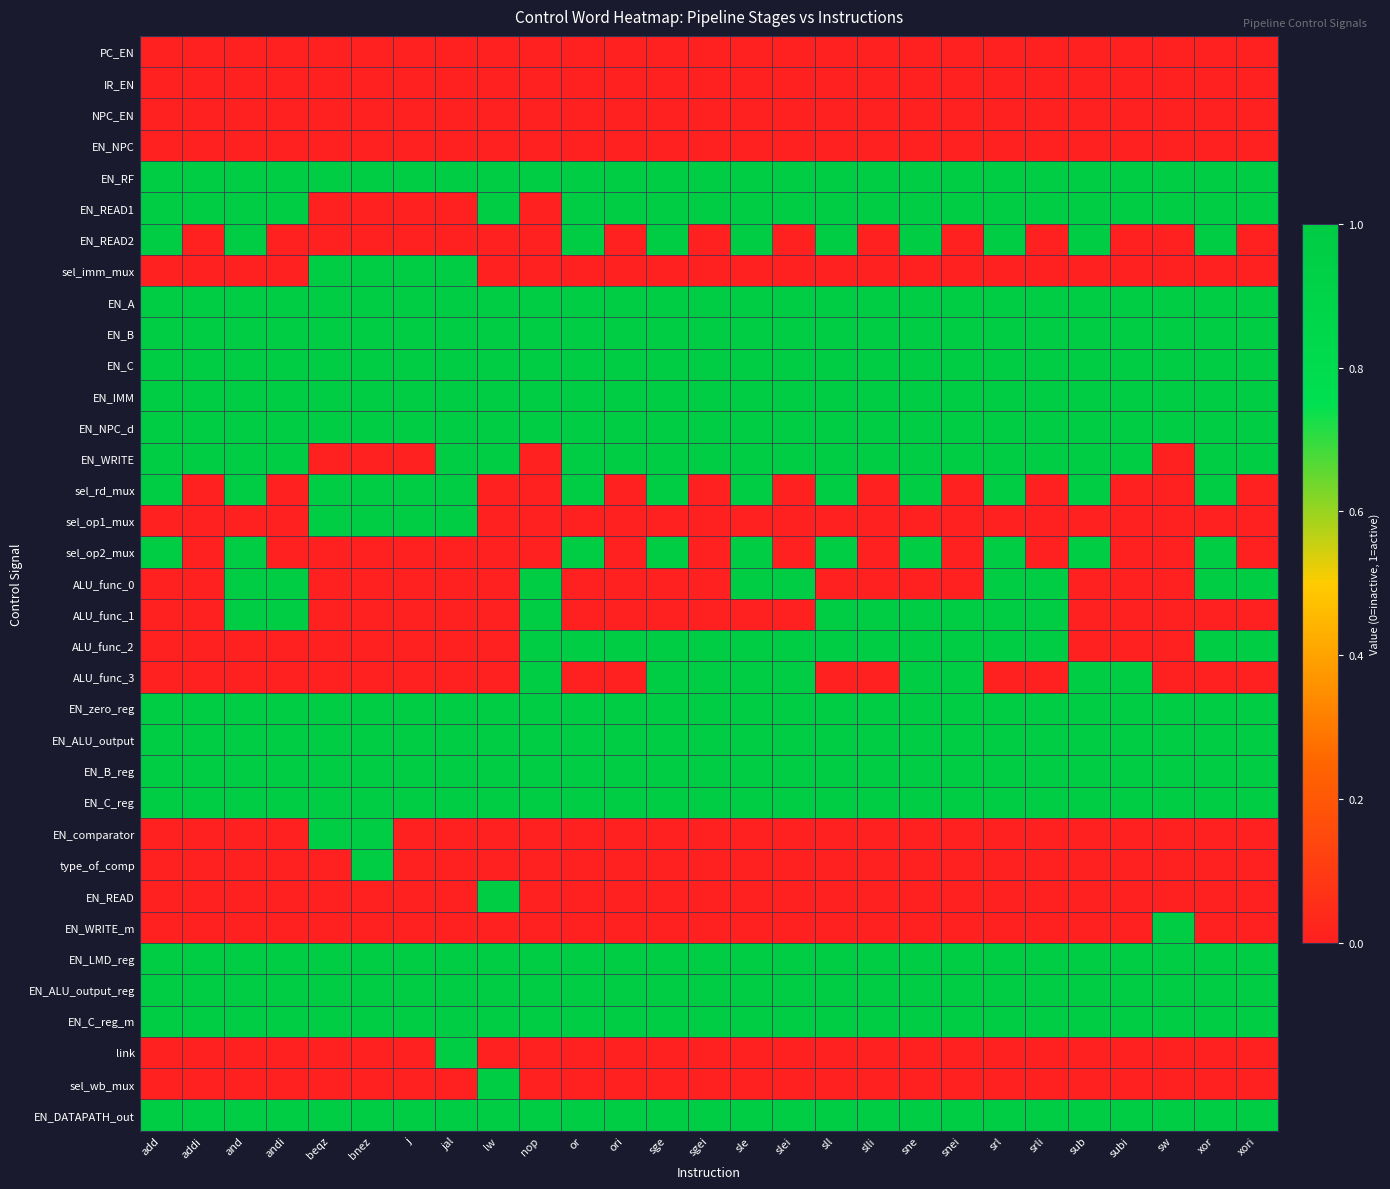

List the series in order of their peak value, lowest first.

PC_EN, IR_EN, NPC_EN, EN_NPC, EN_RF, EN_READ1, EN_READ2, sel_imm_mux, EN_A, EN_B, EN_C, EN_IMM, EN_NPC_d, EN_WRITE, sel_rd_mux, sel_op1_mux, sel_op2_mux, ALU_func_0, ALU_func_1, ALU_func_2, ALU_func_3, EN_zero_reg, EN_ALU_output, EN_B_reg, EN_C_reg, EN_comparator, type_of_comp, EN_READ, EN_WRITE_m, EN_LMD_reg, EN_ALU_output_reg, EN_C_reg_m, link, sel_wb_mux, EN_DATAPATH_out